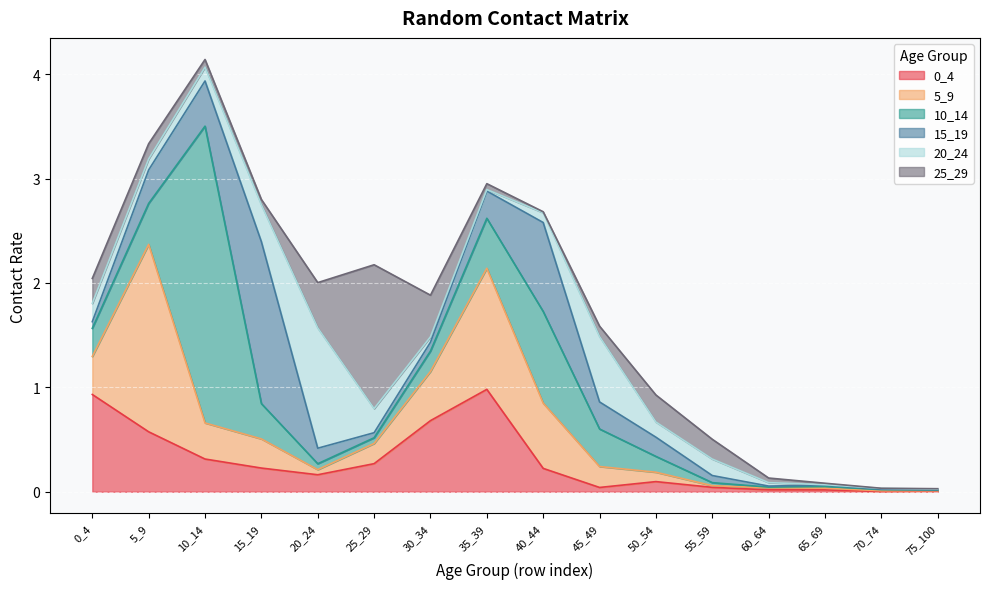

Reading left to right, extract all data points from this chart.

0_4: 0_4=0.9	5_9=0.6	10_14=0.3	15_19=0.2	20_24=0.2	25_29=0.3	30_34=0.7	35_39=1.0	40_44=0.2	45_49=0.0	50_54=0.1	55_59=0.0	60_64=0.0	65_69=0.0	70_74=0.0	75_100=0.0
5_9: 0_4=0.4	5_9=1.8	10_14=0.3	15_19=0.3	20_24=0.0	25_29=0.2	30_34=0.5	35_39=1.2	40_44=0.6	45_49=0.2	50_54=0.1	55_59=0.0	60_64=0.0	65_69=0.0	70_74=0.0	75_100=0.0
10_14: 0_4=0.3	5_9=0.4	10_14=2.8	15_19=0.3	20_24=0.1	25_29=0.1	30_34=0.2	35_39=0.5	40_44=0.9	45_49=0.4	50_54=0.2	55_59=0.0	60_64=0.0	65_69=0.0	70_74=0.0	75_100=0.0
15_19: 0_4=0.1	5_9=0.3	10_14=0.4	15_19=1.6	20_24=0.1	25_29=0.0	30_34=0.1	35_39=0.3	40_44=0.9	45_49=0.3	50_54=0.2	55_59=0.1	60_64=0.0	65_69=0.0	70_74=0.0	75_100=0.0
20_24: 0_4=0.2	5_9=0.1	10_14=0.1	15_19=0.4	20_24=1.2	25_29=0.2	30_34=0.1	35_39=0.0	40_44=0.1	45_49=0.6	50_54=0.1	55_59=0.2	60_64=0.0	65_69=0.0	70_74=0.0	75_100=0.0
25_29: 0_4=0.2	5_9=0.1	10_14=0.1	15_19=0.1	20_24=0.4	25_29=1.4	30_34=0.4	35_39=0.1	40_44=0.0	45_49=0.1	50_54=0.3	55_59=0.2	60_64=0.0	65_69=0.0	70_74=0.0	75_100=0.0